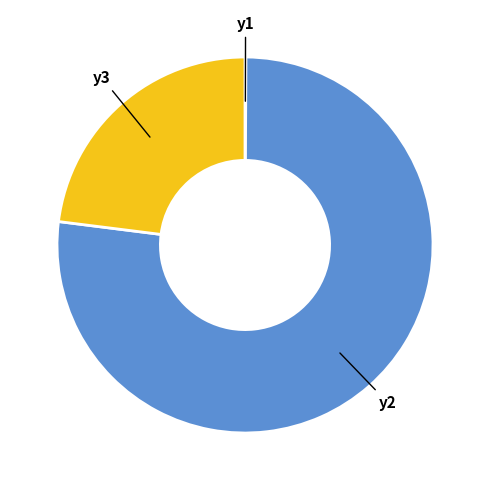

Does any single category account for the majority?

Yes